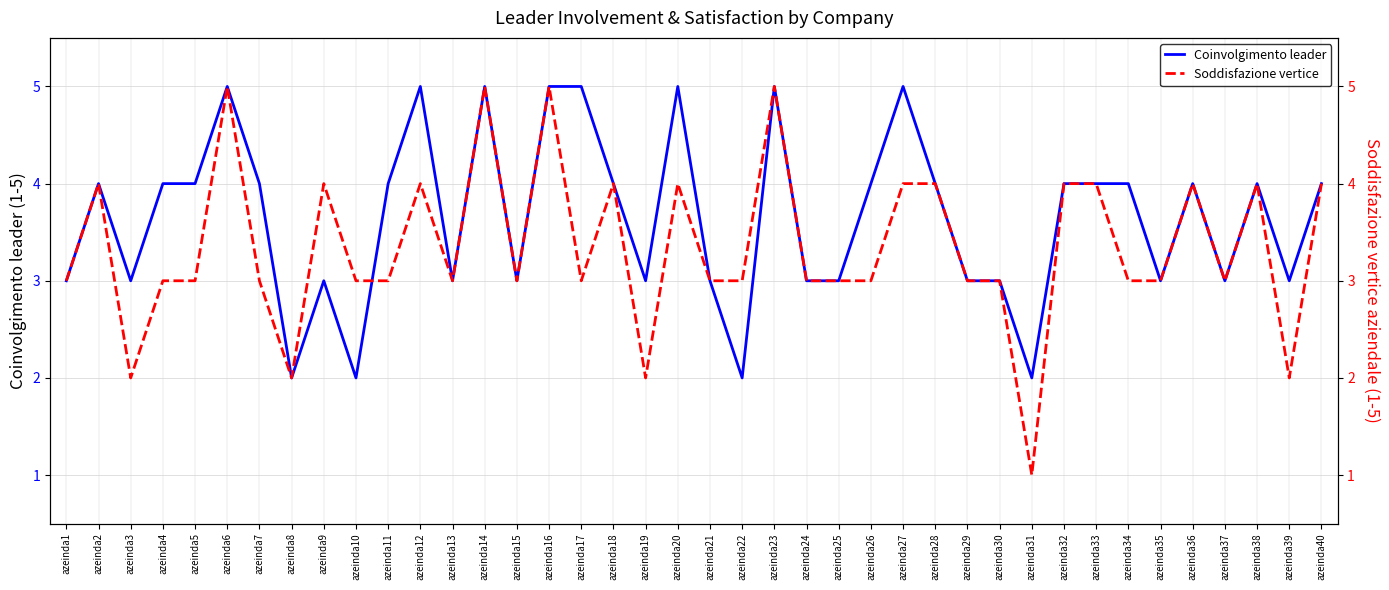

Reading right to left, what are all the values shown in this chart?

Coinvolgimento leader: azeinda40=4	azeinda39=3	azeinda38=4	azeinda37=3	azeinda36=4	azeinda35=3	azeinda34=4	azeinda33=4	azeinda32=4	azeinda31=2	azeinda30=3	azeinda29=3	azeinda28=4	azeinda27=5	azeinda26=4	azeinda25=3	azeinda24=3	azeinda23=5	azeinda22=2	azeinda21=3	azeinda20=5	azeinda19=3	azeinda18=4	azeinda17=5	azeinda16=5	azeinda15=3	azeinda14=5	azeinda13=3	azeinda12=5	azeinda11=4	azeinda10=2	azeinda9=3	azeinda8=2	azeinda7=4	azeinda6=5	azeinda5=4	azeinda4=4	azeinda3=3	azeinda2=4	azeinda1=3
Soddisfazione vertice: azeinda40=4	azeinda39=2	azeinda38=4	azeinda37=3	azeinda36=4	azeinda35=3	azeinda34=3	azeinda33=4	azeinda32=4	azeinda31=1	azeinda30=3	azeinda29=3	azeinda28=4	azeinda27=4	azeinda26=3	azeinda25=3	azeinda24=3	azeinda23=5	azeinda22=3	azeinda21=3	azeinda20=4	azeinda19=2	azeinda18=4	azeinda17=3	azeinda16=5	azeinda15=3	azeinda14=5	azeinda13=3	azeinda12=4	azeinda11=3	azeinda10=3	azeinda9=4	azeinda8=2	azeinda7=3	azeinda6=5	azeinda5=3	azeinda4=3	azeinda3=2	azeinda2=4	azeinda1=3